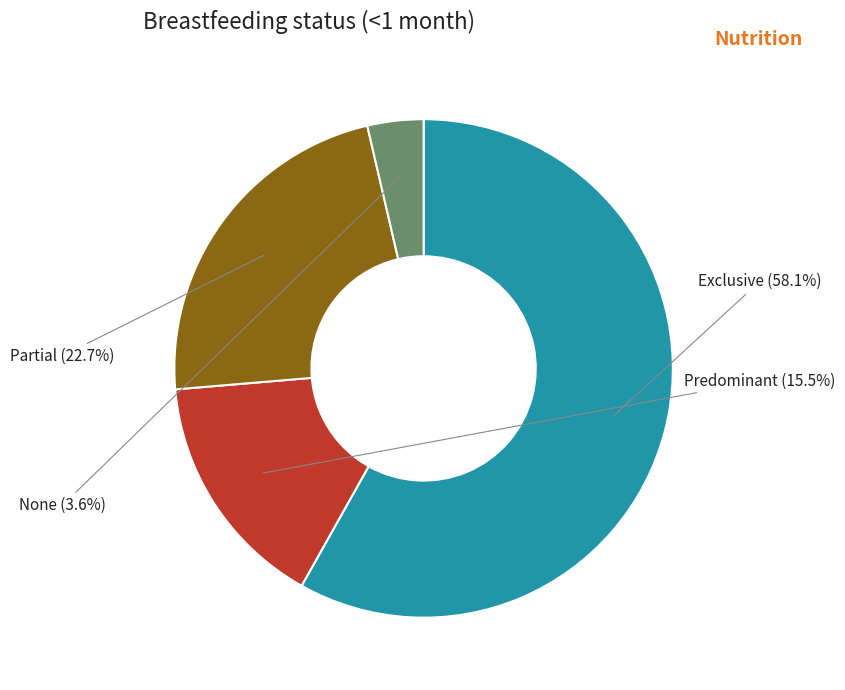

Does None represent more than half of the total?

No